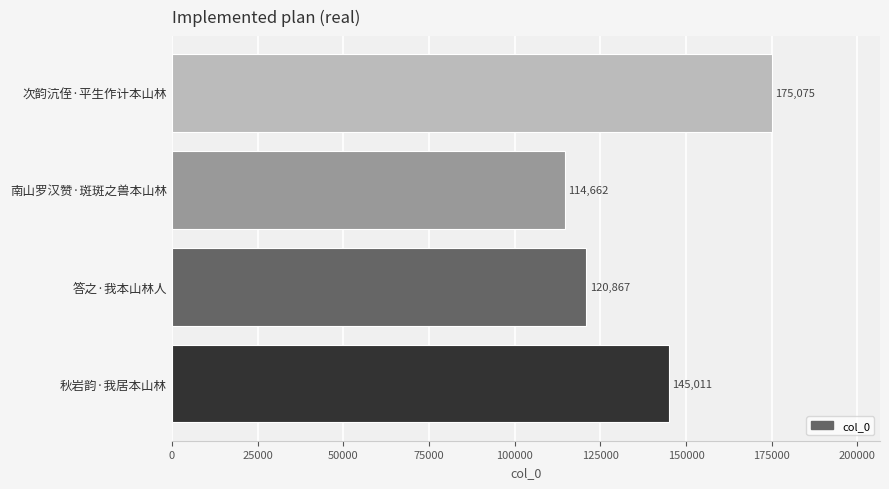

Between 次韵沆侄·平生作计本山林 and 答之·我本山林人, which is larger?

次韵沆侄·平生作计本山林